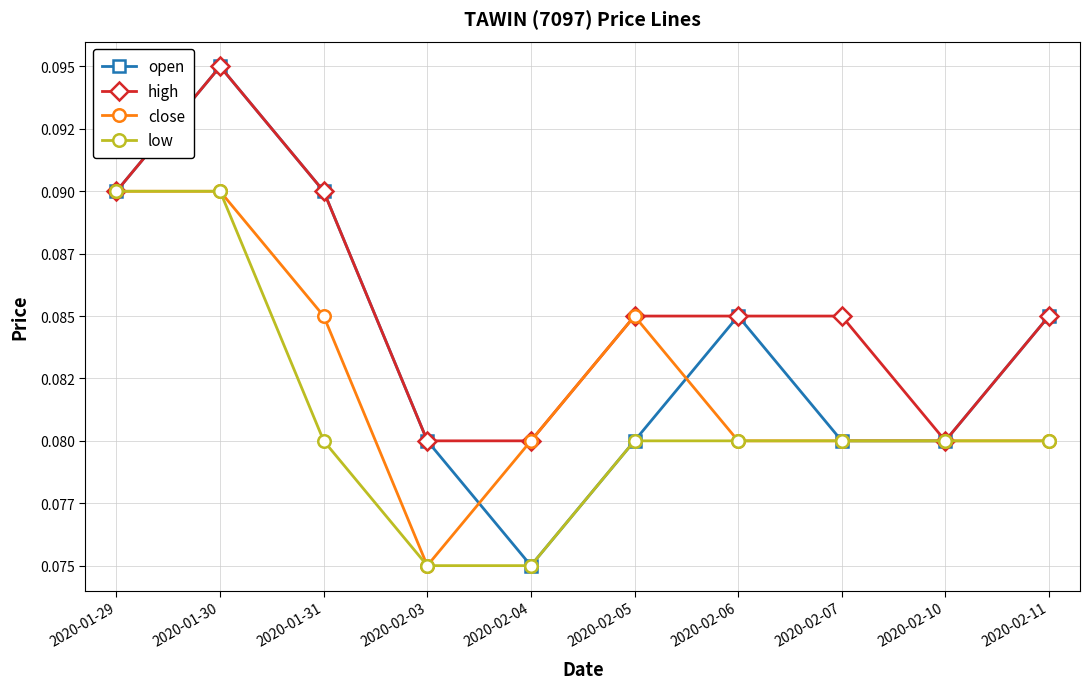

At which category is the sum across all series the highest?

2020-01-30